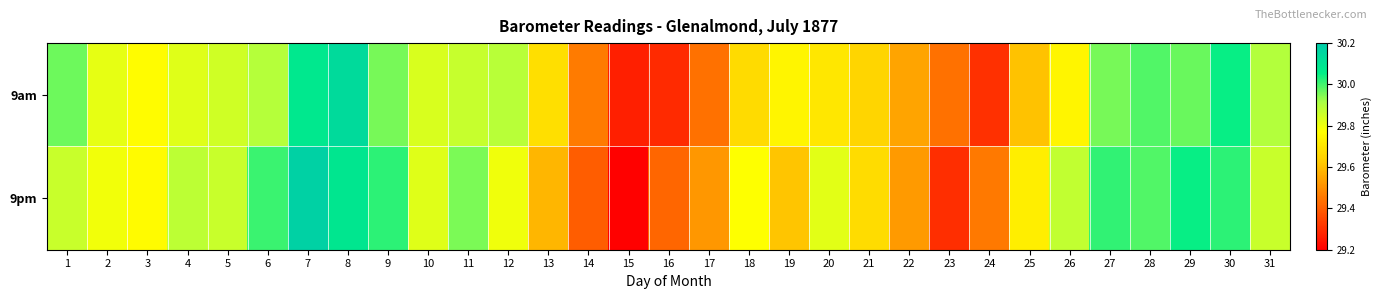

List the series in order of their peak value, lowest first.

9am, 9pm